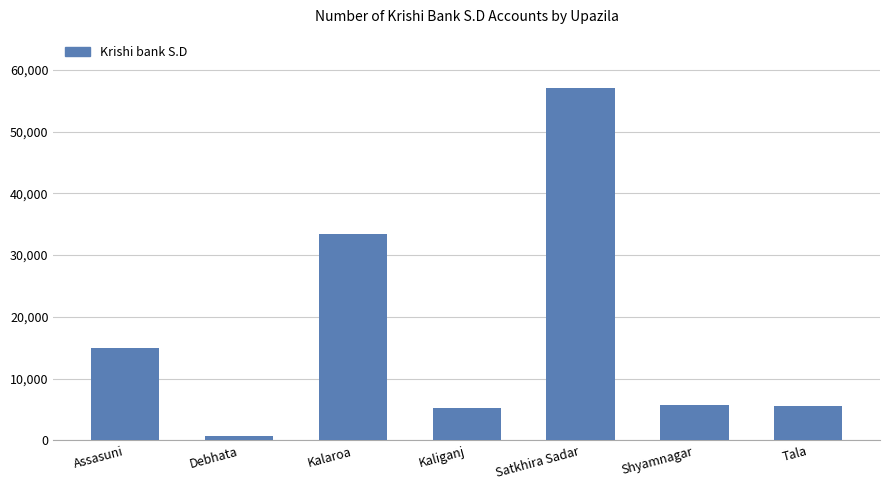

Which has a higher value, Shyamnagar or Kalaroa?

Kalaroa